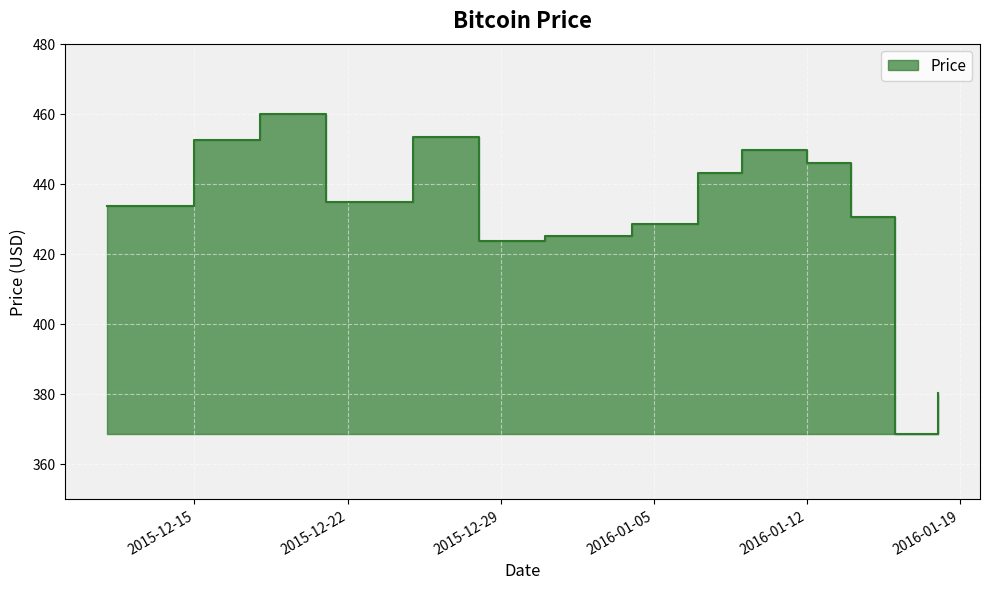

Is it true that the value at 2015-12-11 is 113.9?

False